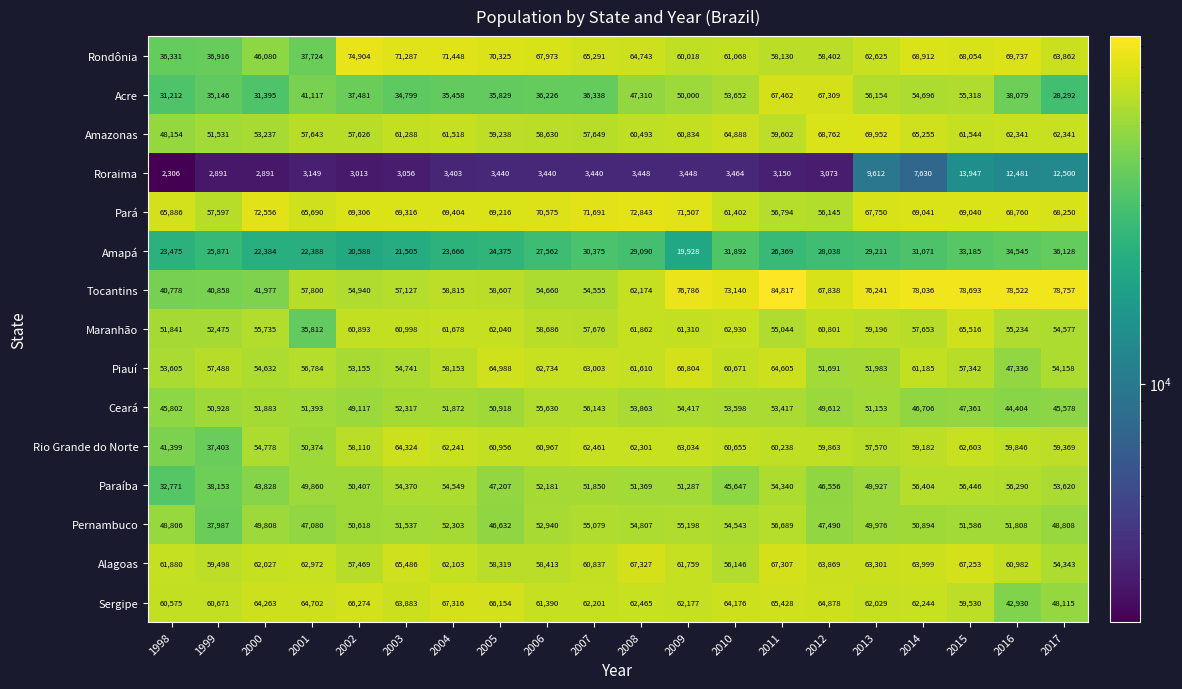

Which series has the largest total across all categories?

Pará